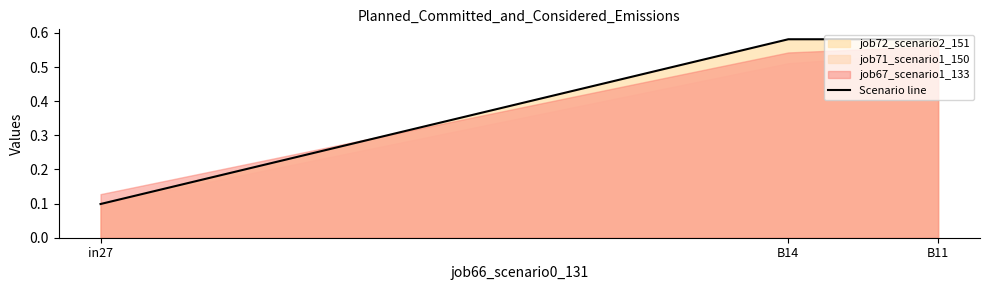

What is the value of the 1st point from the left?

0.1